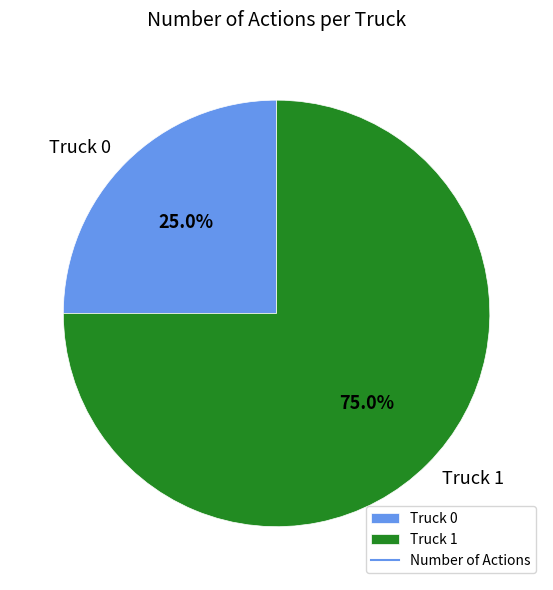

To the nearest percent, what is the difference between the largest and smallest slice percentages?

50%